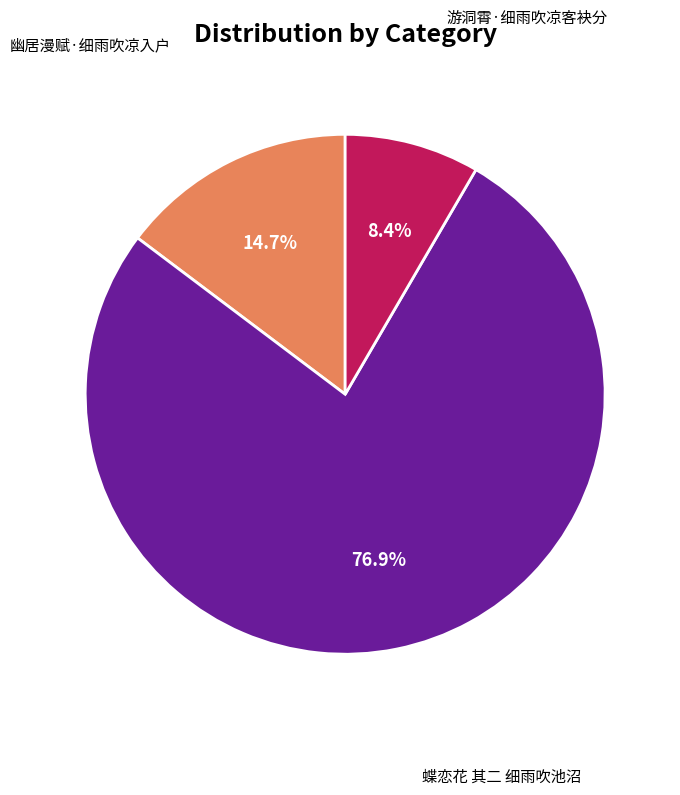

Is there a majority slice in this chart?

Yes